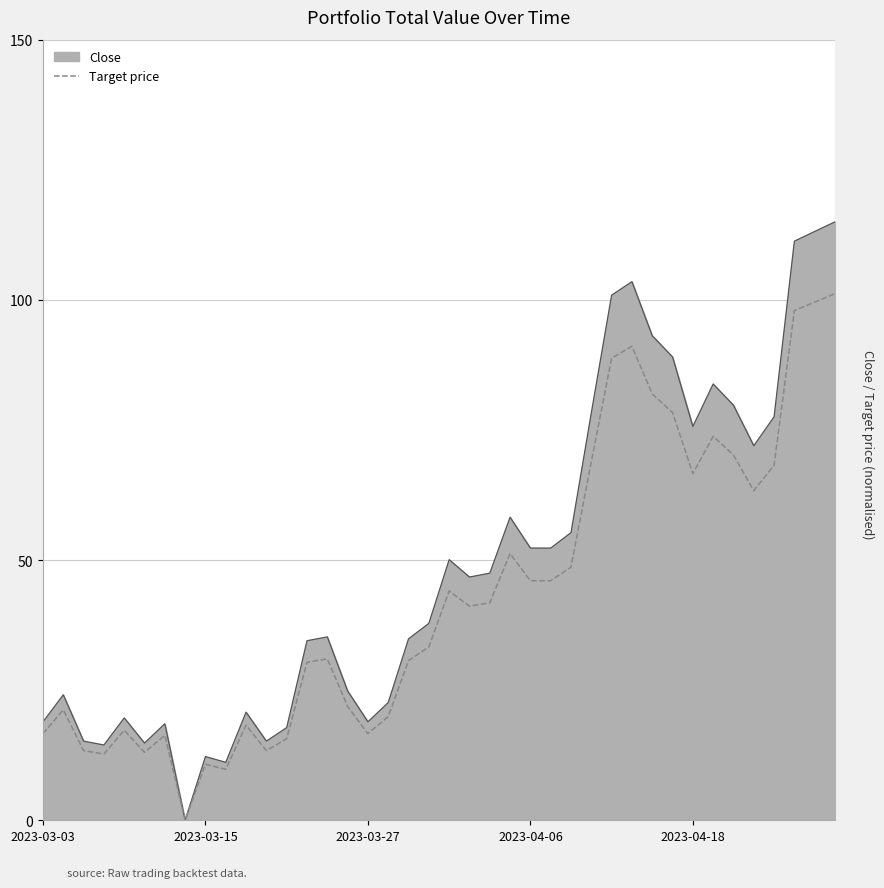

Which series has the widest spread of values?

Close